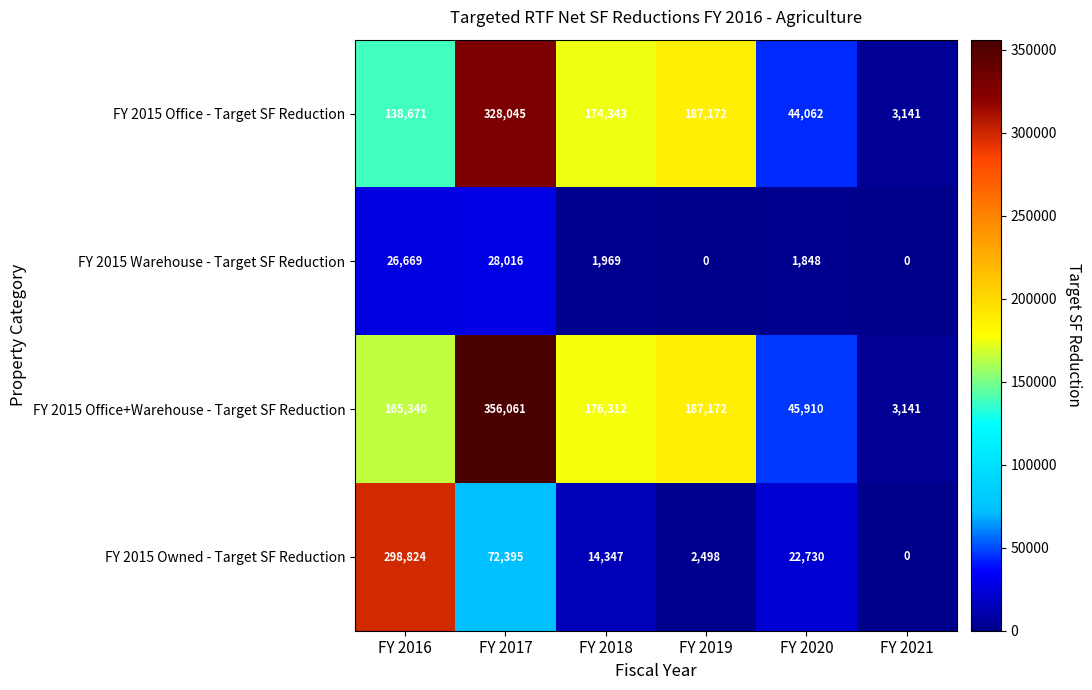

What is the difference between the maximum and minimum values in the FY 2015 Owned - Target SF Reduction series?

298824